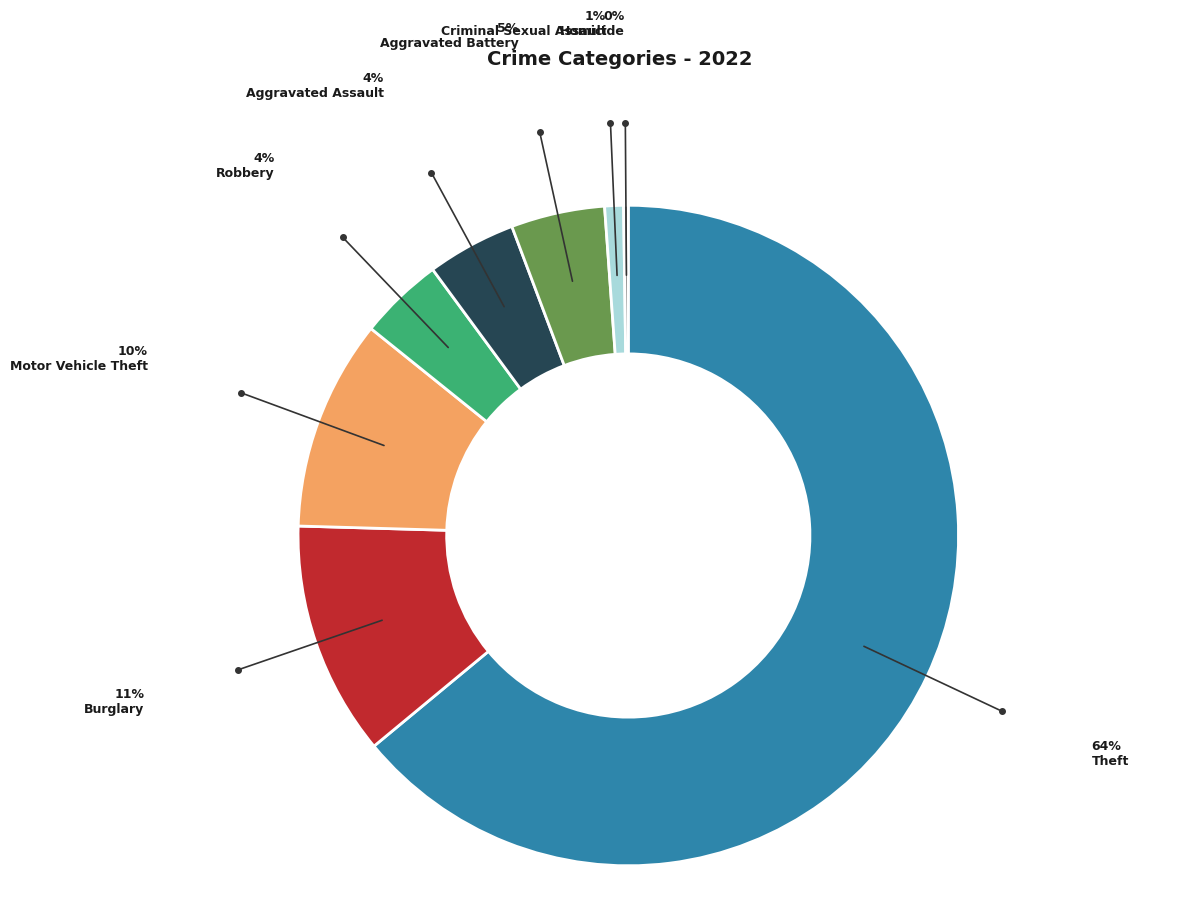

True or false: Aggravated Battery accounts for 10% of the total.

False